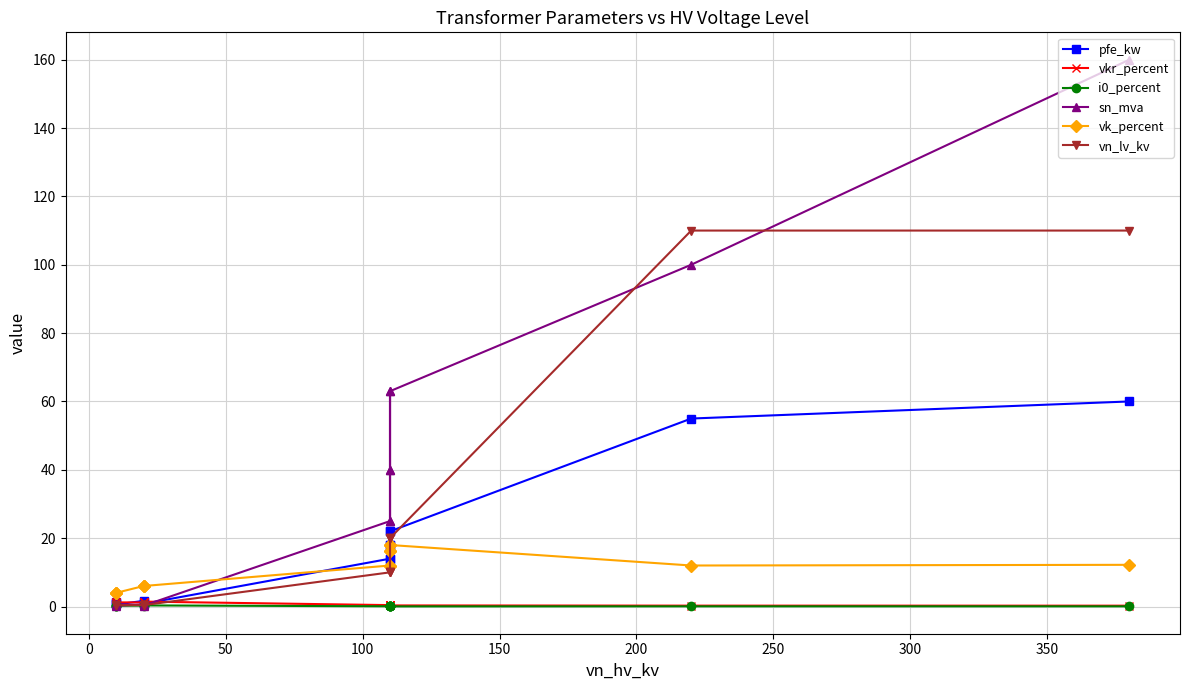

At how many categories does at least one series exceed 104?

2